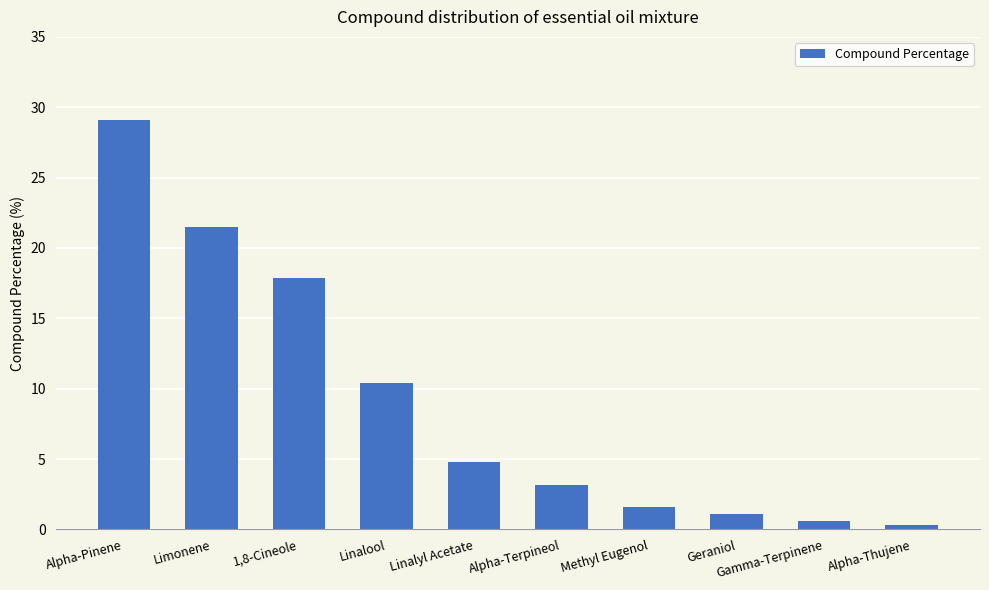

What is the value of the 8th bar from the left?

1.1